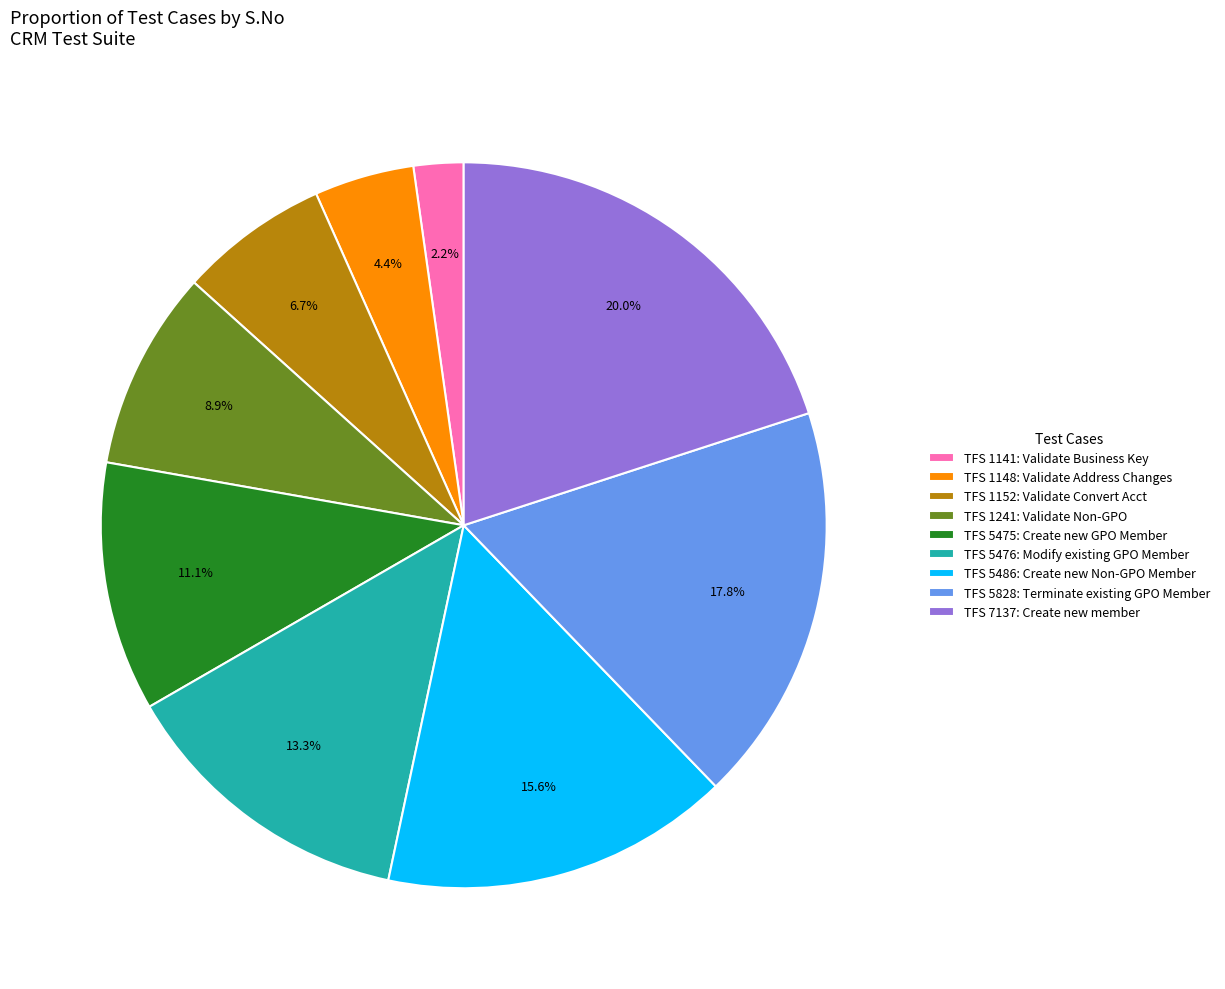

What is the total percentage of TFS 5475: Create new GPO Member and TFS 1141: Validate Business Key?

13.3%